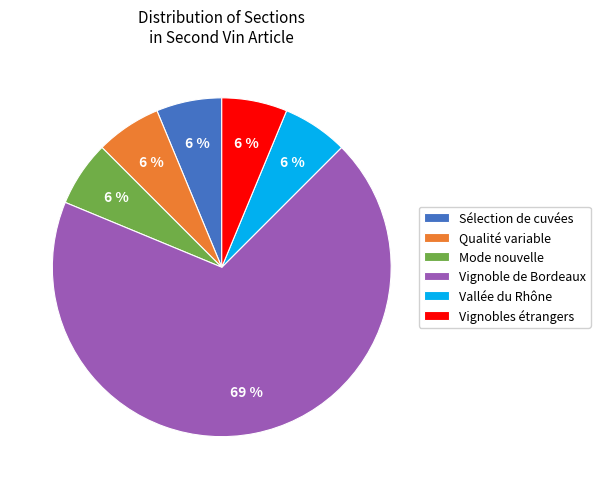

Is it true that Vallée du Rhône is 6% of the pie?

True